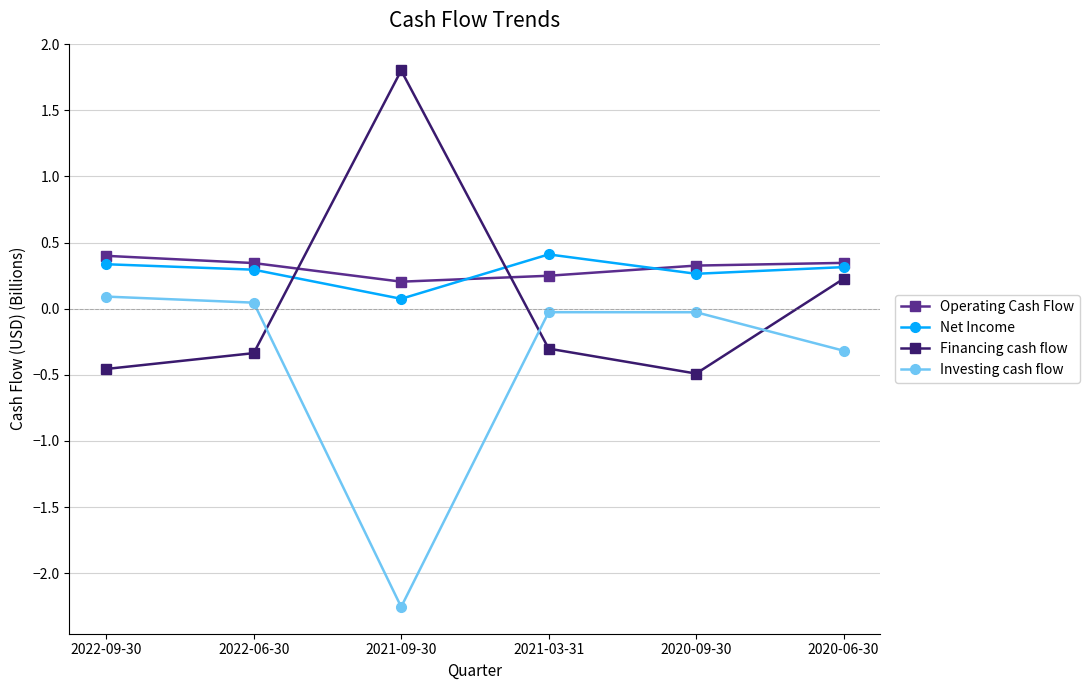

The Operating Cash Flow series shows 0.3 at 2022-06-30. True or false?

True